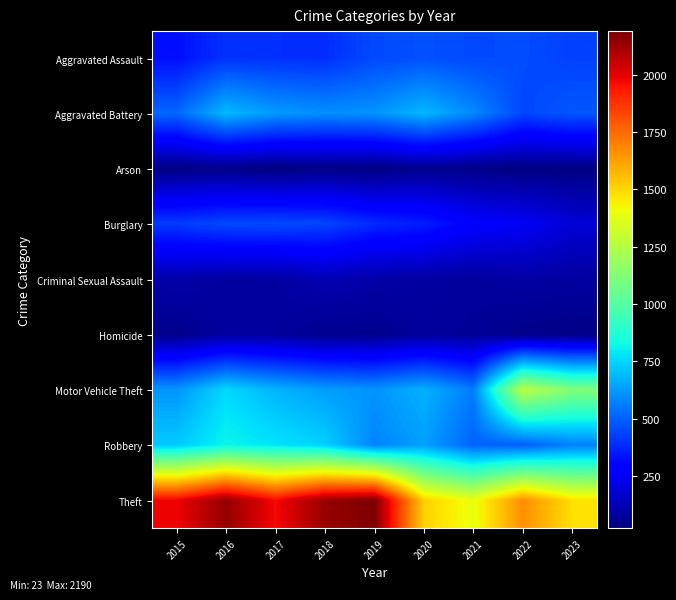

Reading right to left, what are all the values shown in this chart?

Aggravated Assault: 2023=434	2022=458	2021=452	2020=466	2019=452	2018=392	2017=396	2016=402	2015=323
Aggravated Battery: 2023=482	2022=446	2021=587	2020=686	2019=608	2018=600	2017=623	2016=691	2015=515
Arson: 2023=33	2022=31	2021=43	2020=55	2019=32	2018=37	2017=23	2016=40	2015=35
Burglary: 2023=189	2022=253	2021=280	2020=357	2019=383	2018=443	2017=453	2016=451	2015=421
Criminal Sexual Assault: 2023=87	2022=93	2021=81	2020=89	2019=102	2018=123	2017=91	2016=87	2015=105
Homicide: 2023=41	2022=49	2021=69	2020=81	2019=53	2018=56	2017=82	2016=87	2015=50
Motor Vehicle Theft: 2023=1123	2022=1272	2021=560	2020=673	2019=611	2018=631	2017=680	2016=756	2015=614
Robbery: 2023=571	2022=496	2021=506	2020=637	2019=577	2018=741	2017=780	2016=819	2015=726
Theft: 2023=1478	2022=1664	2021=1392	2020=1512	2019=2190	2018=2140	2017=1968	2016=2148	2015=1981